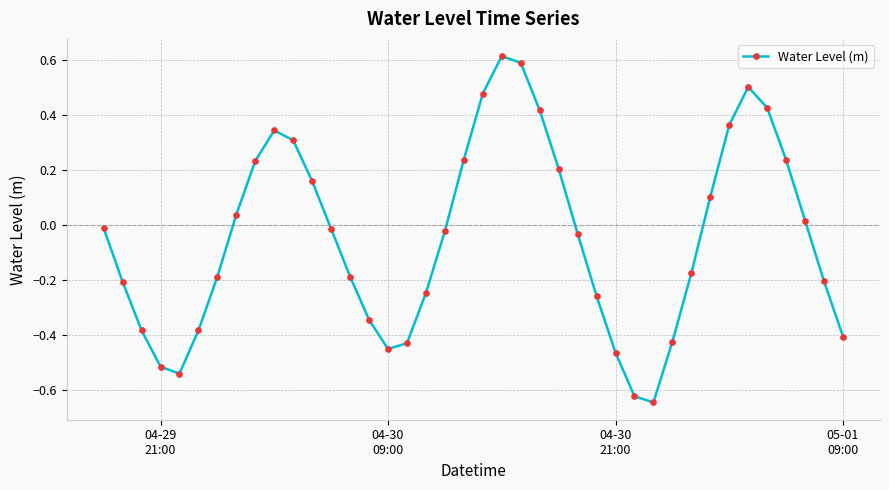

How many interior local peaks (higher than both neighbors) does the data have?

3